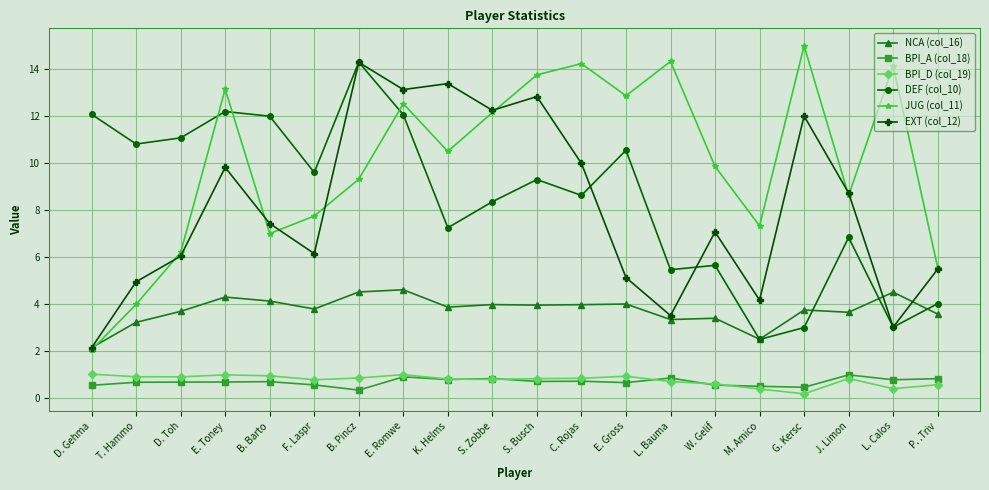

Does the chart display data point markers on the line(s)?

Yes